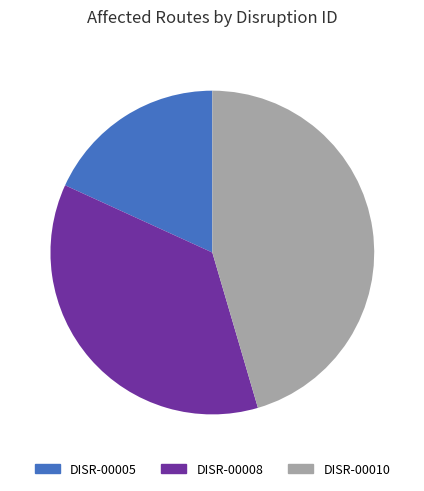

What is the largest slice in the pie chart?

DISR-00010